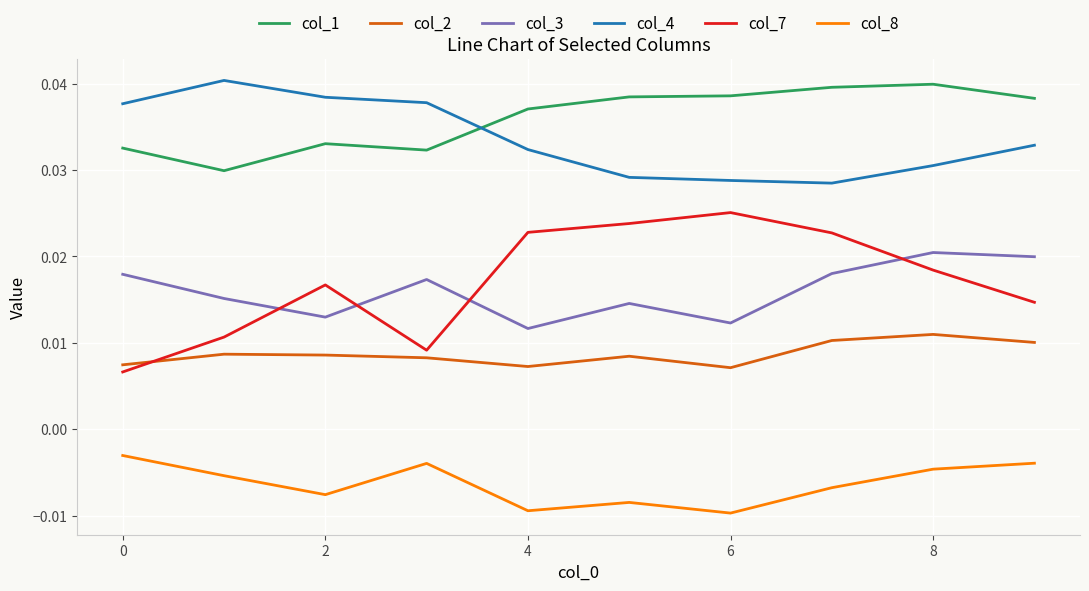

At how many categories does at least one series exceed 0?

10